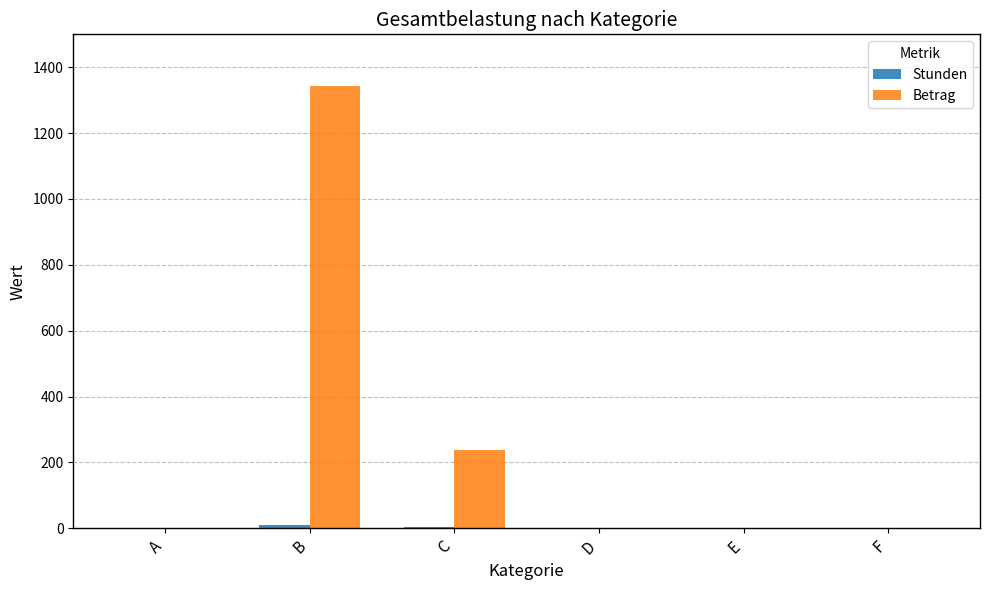

Is it true that Betrag equals -915.8 at D?

False